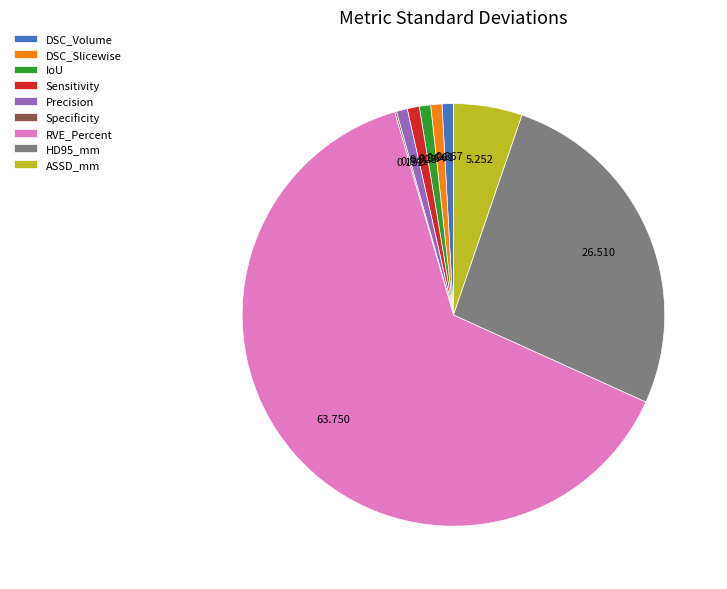

Which slice is the largest?

RVE_Percent